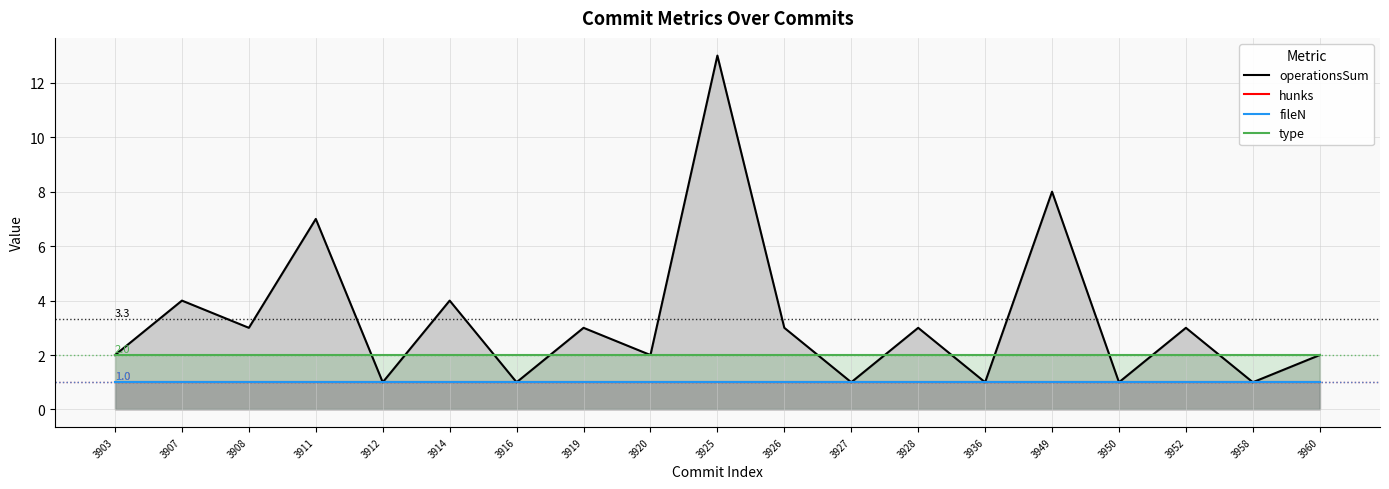

How many lines are shown in the chart?

4